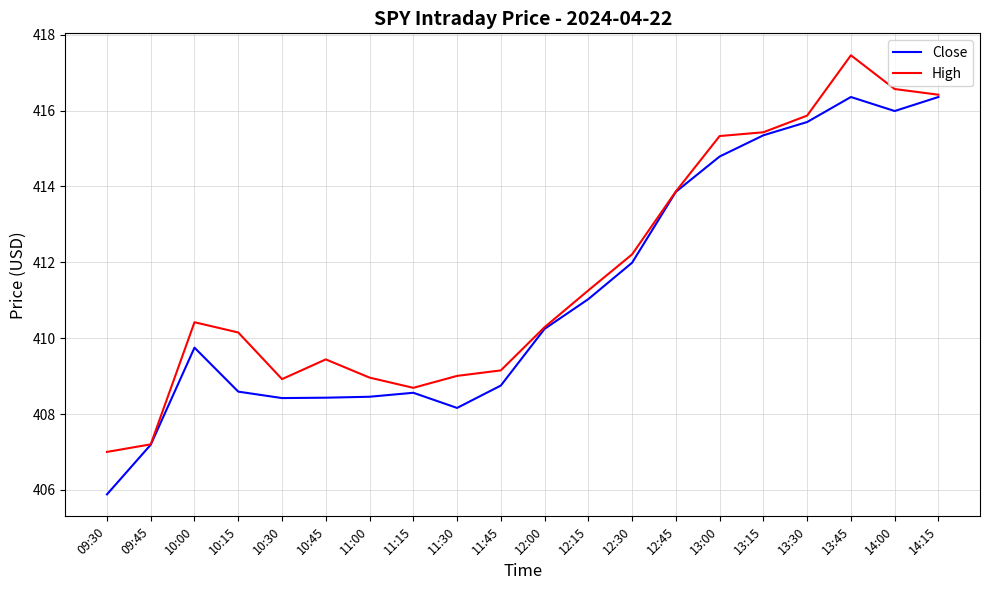

Rank the series at 09:30 from highest to lowest value.

High, Close